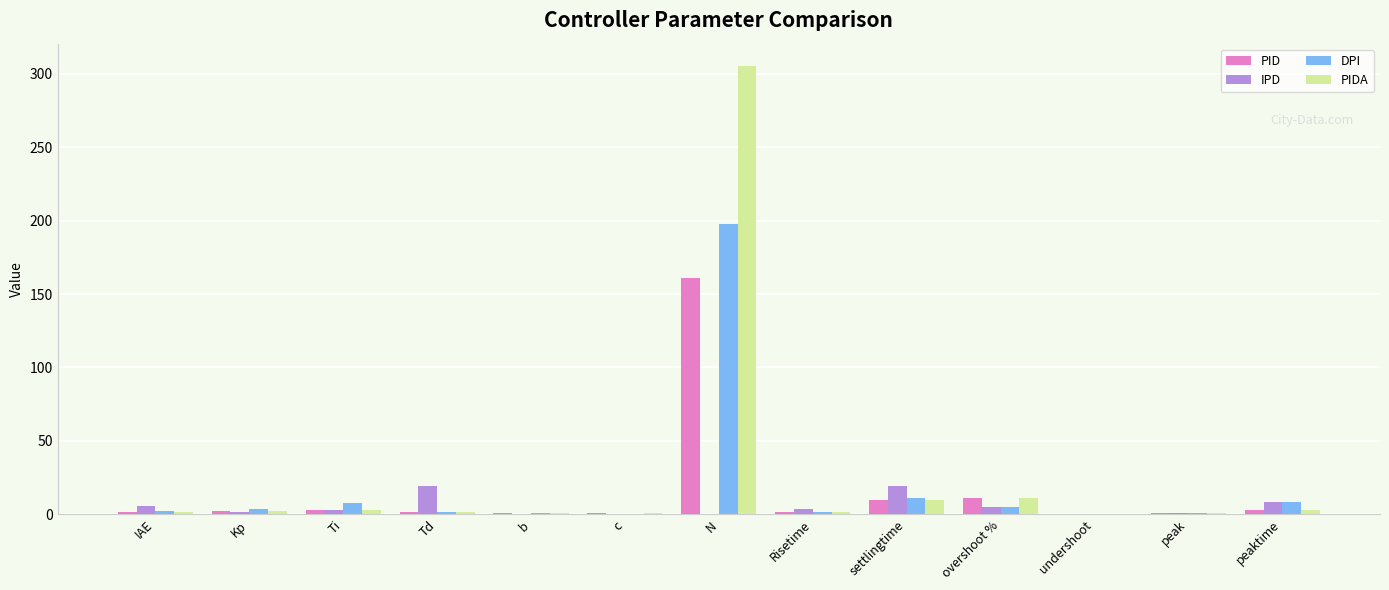

Which series has the largest range (max minus min)?

PIDA